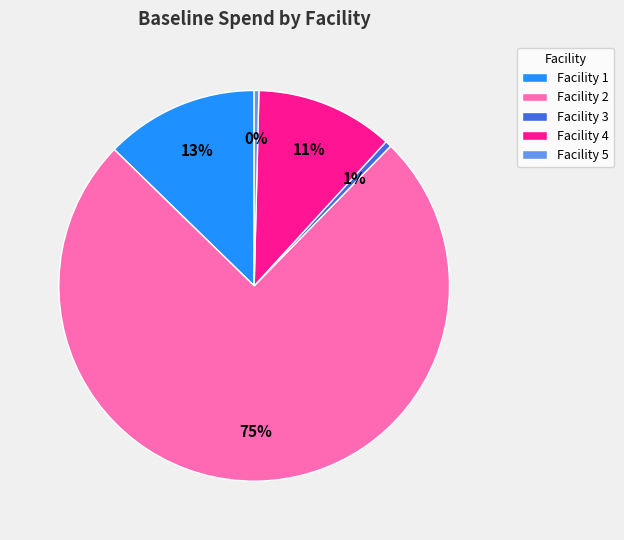

What is the largest slice in the pie chart?

Facility 2